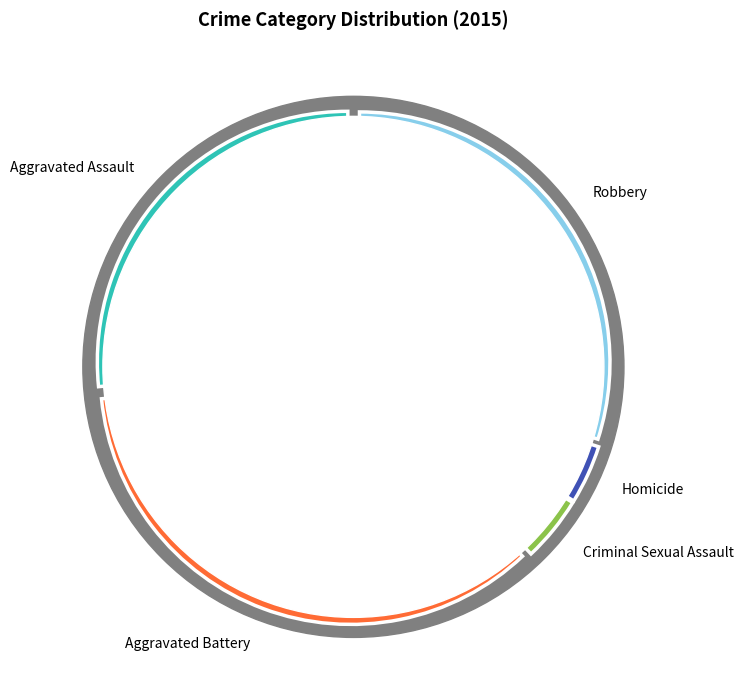

How many slices are in this pie chart?

5